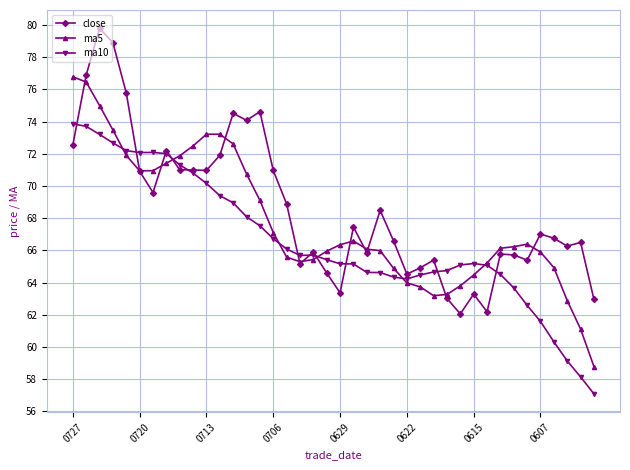

What is the value of the close point at the 16th from the left?

71.0